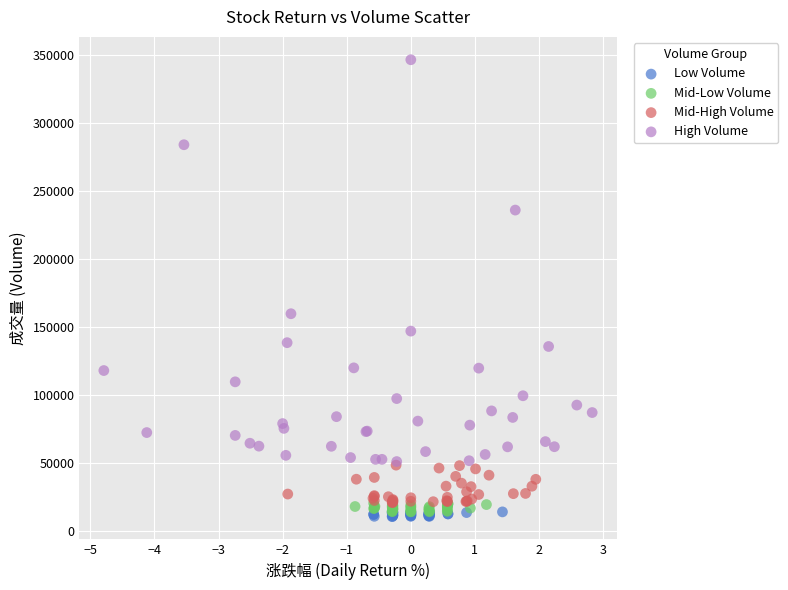

Which series has the largest Y range (max minus min)?

High Volume